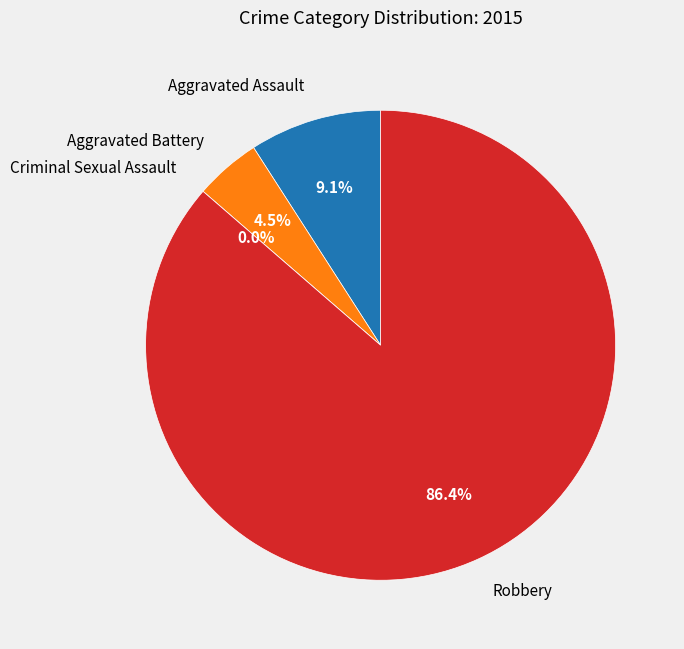

Count the number of slices in the pie.

4